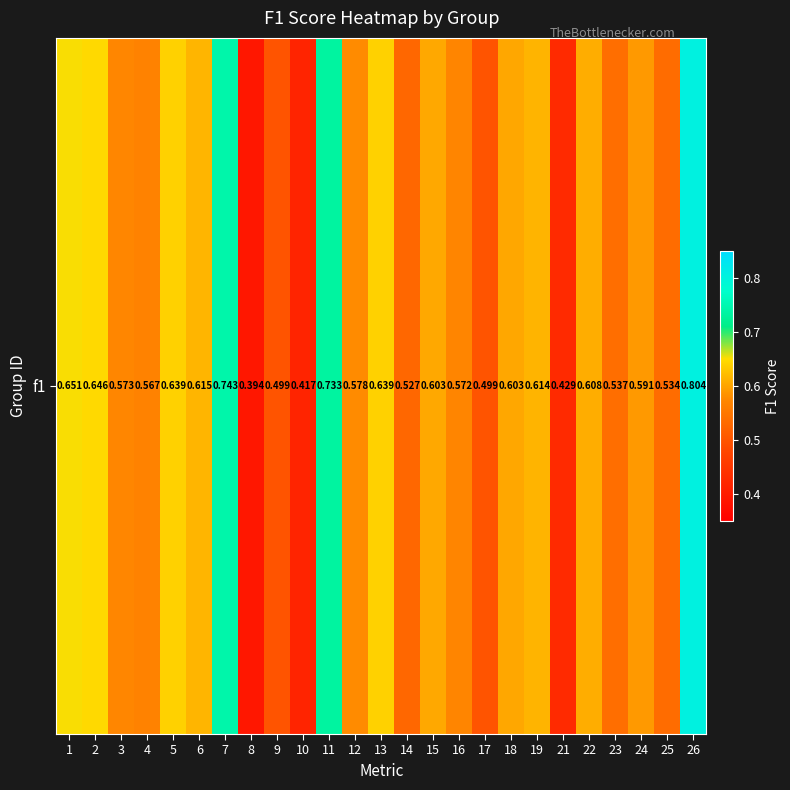

What value does the data have at 2?

0.6